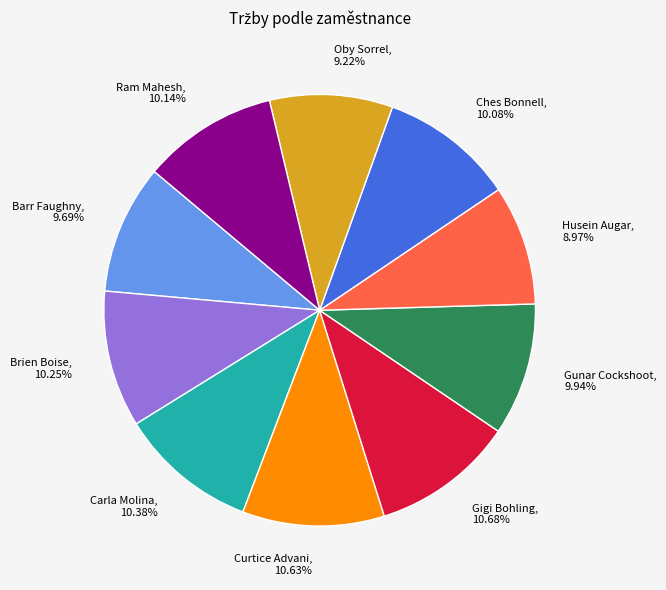

Is there a majority slice in this chart?

No